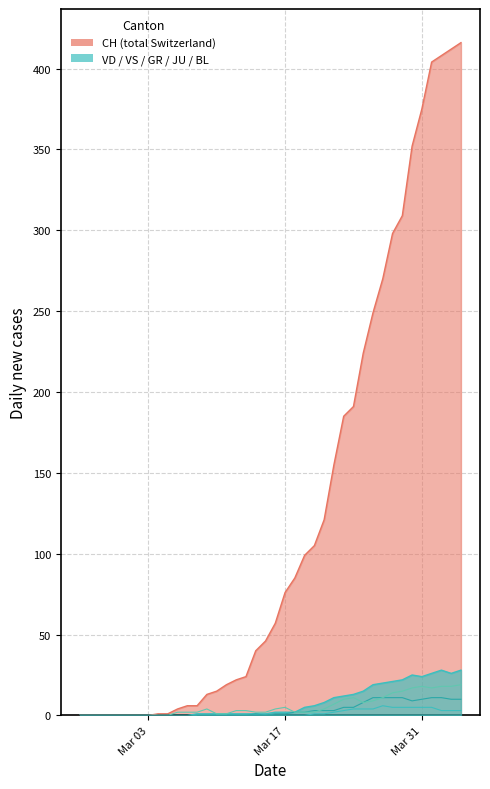

At how many categories does at least one series exceed 207?

11